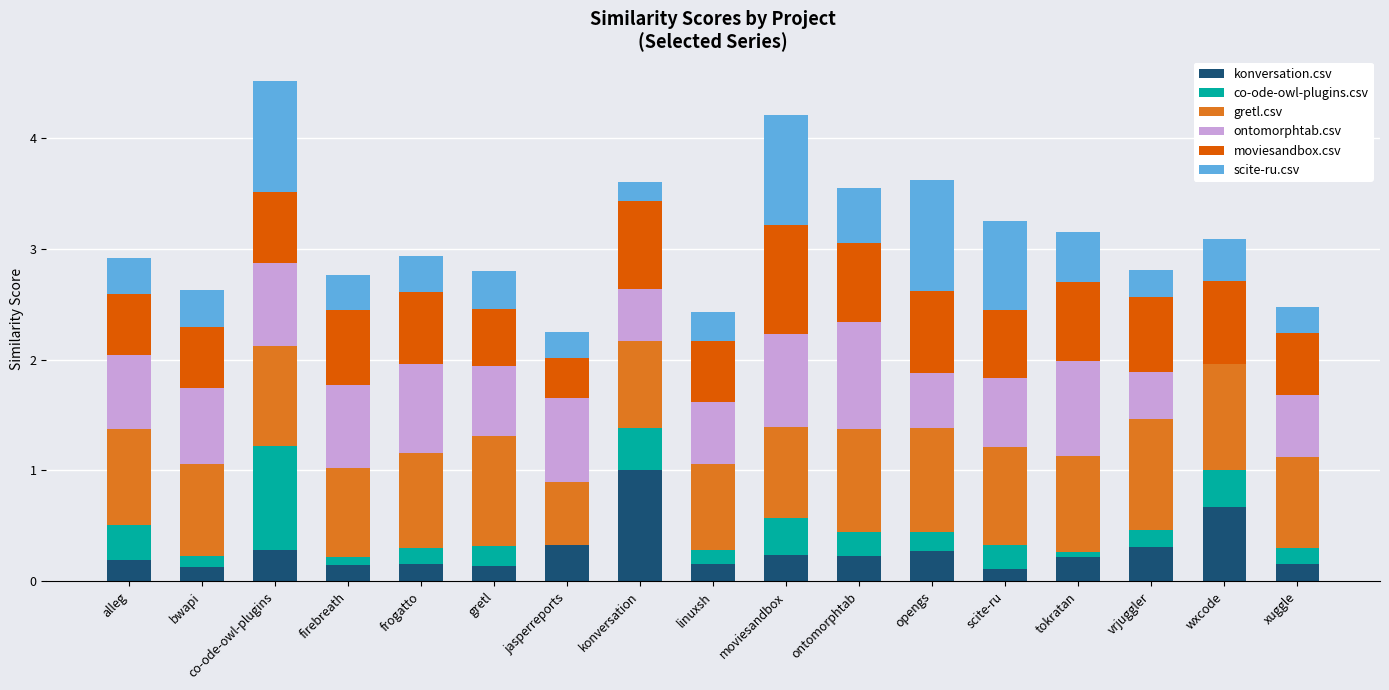

What is the highest value of the konversation.csv series?

1.0